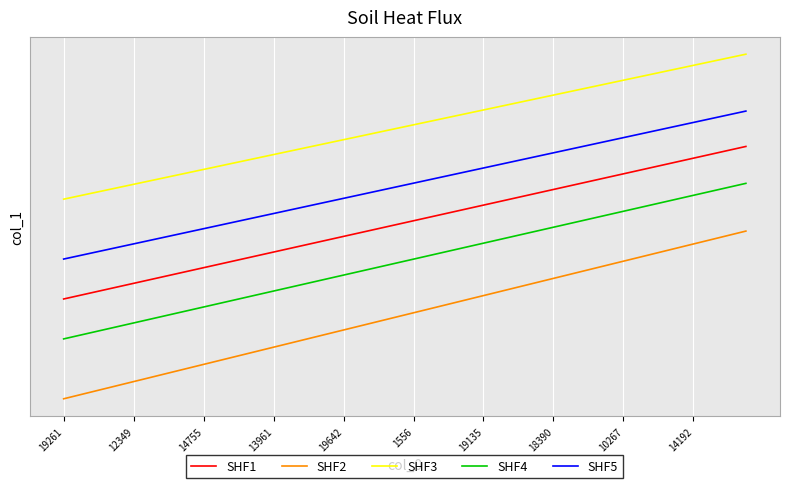

Is this an area chart (filled region under the line)?

No